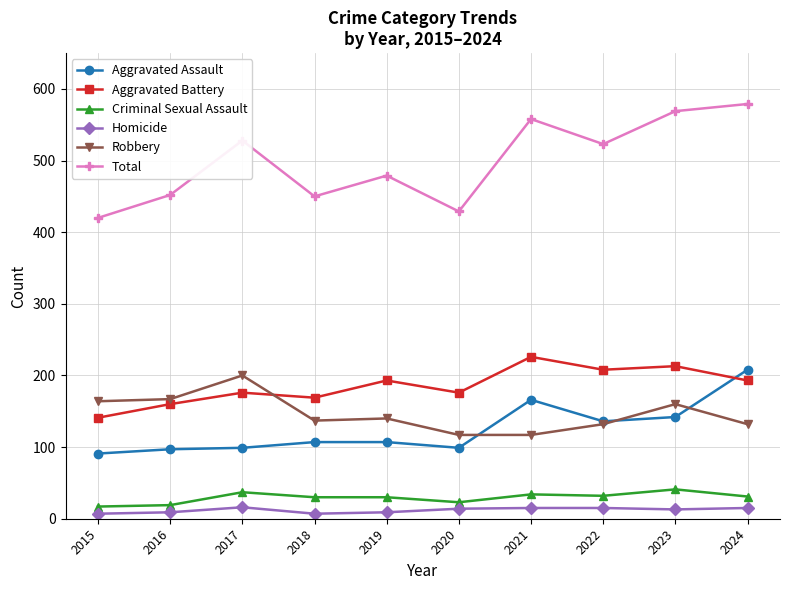

What is the value of the Homicide point at the 8th from the left?

15